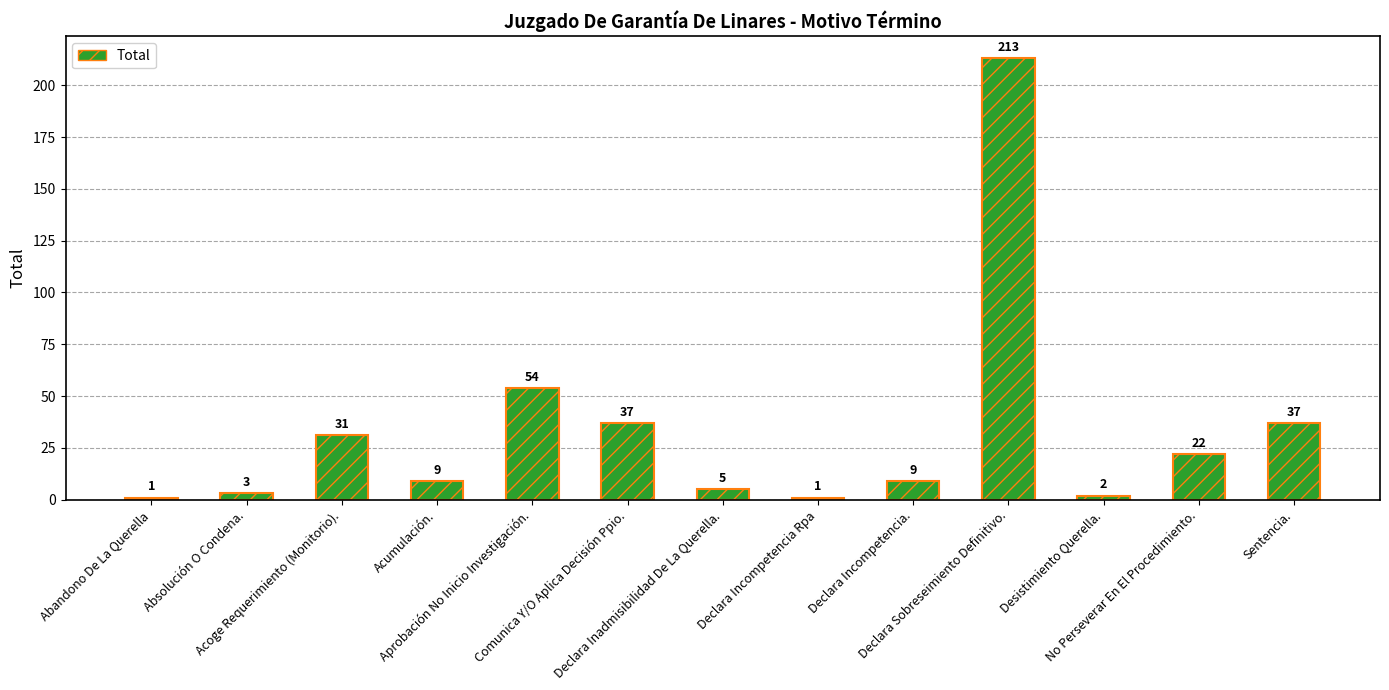

What is the value of the 1st bar from the left?

1